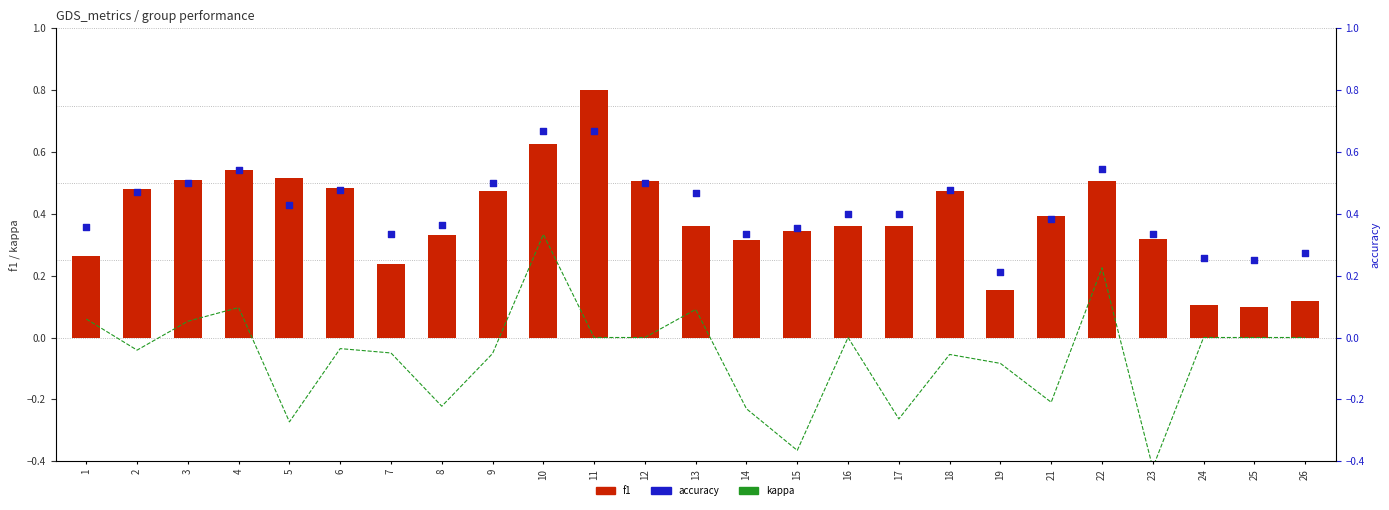

Which series reaches the minimum Y coordinate?

kappa